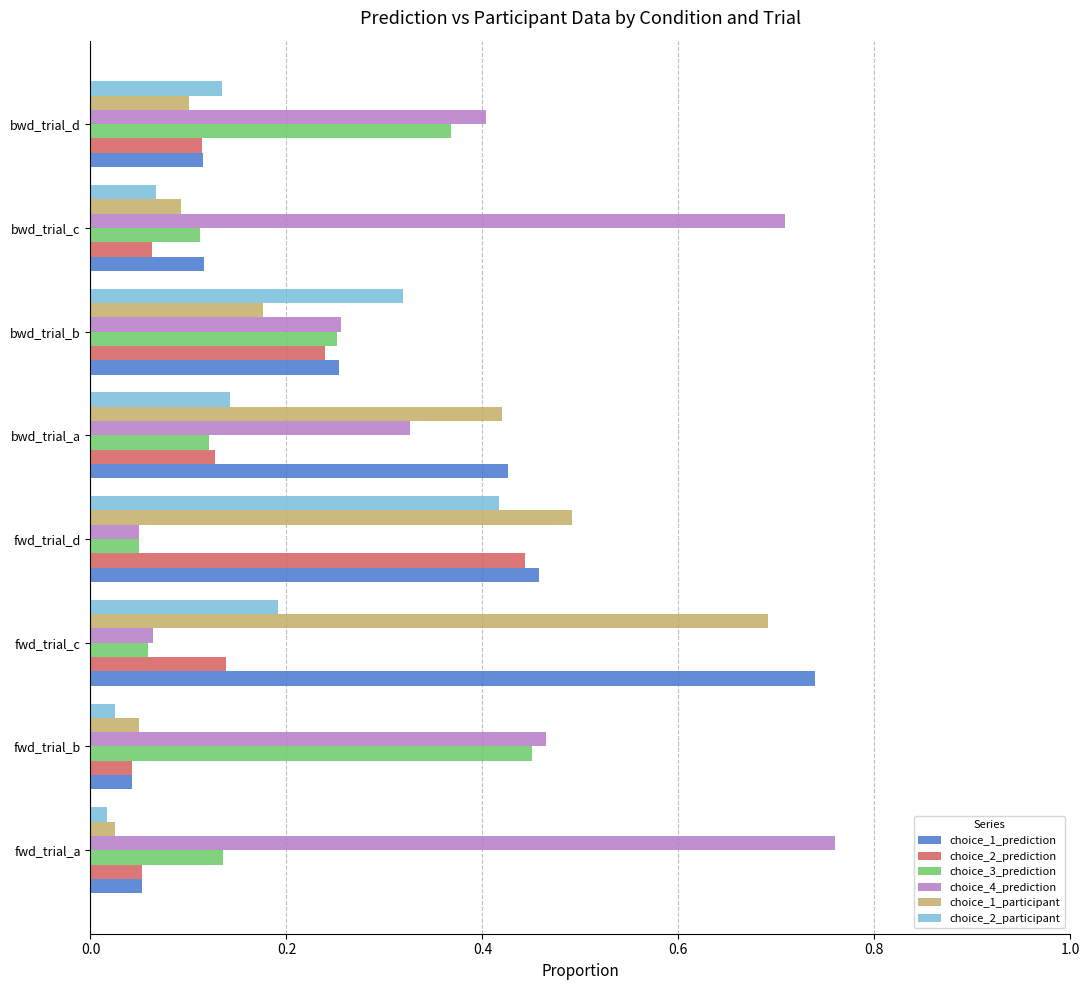

What is the spread (max minus min) of values at bwd_trial_c?

0.6